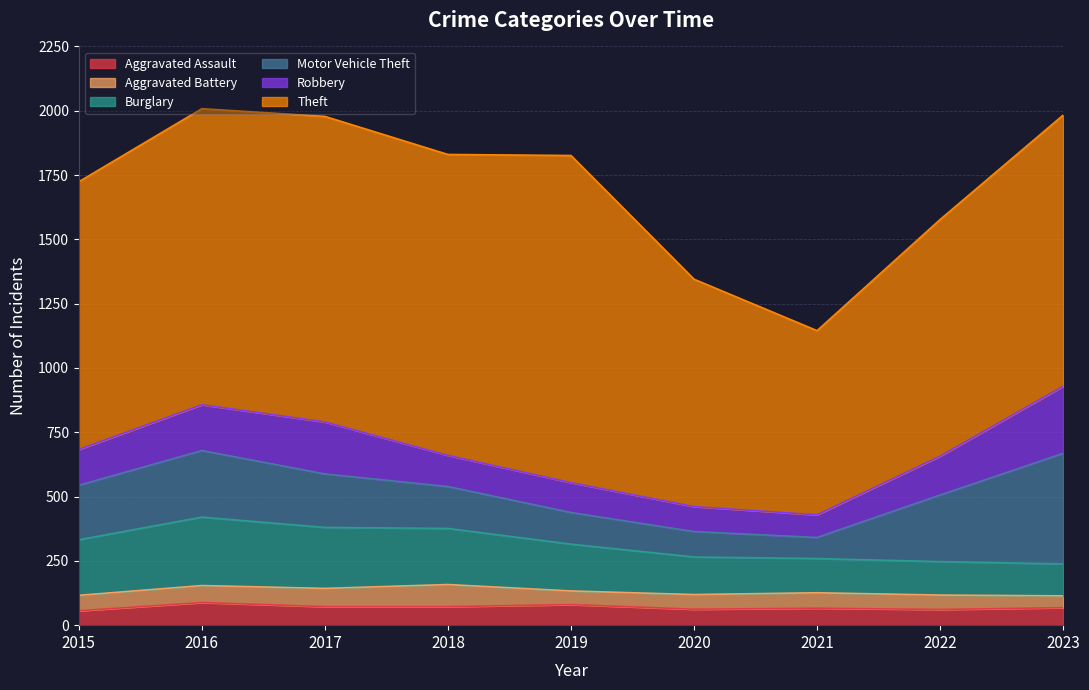

List the labels in order of Aggravated Assault value, largest first.

2016, 2019, 2017, 2018, 2023, 2021, 2020, 2022, 2015